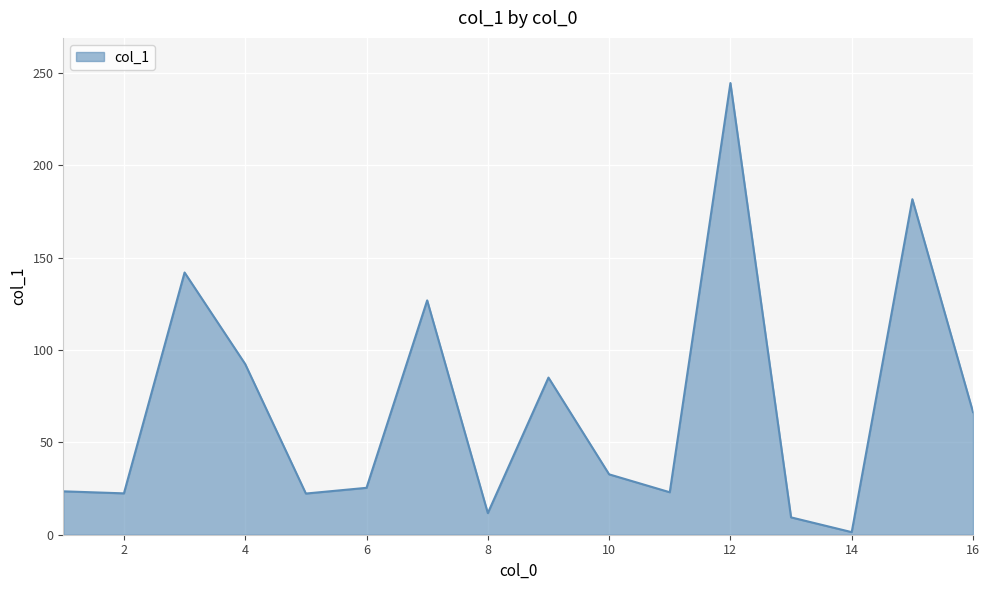

What is the greatest value displayed?

244.6